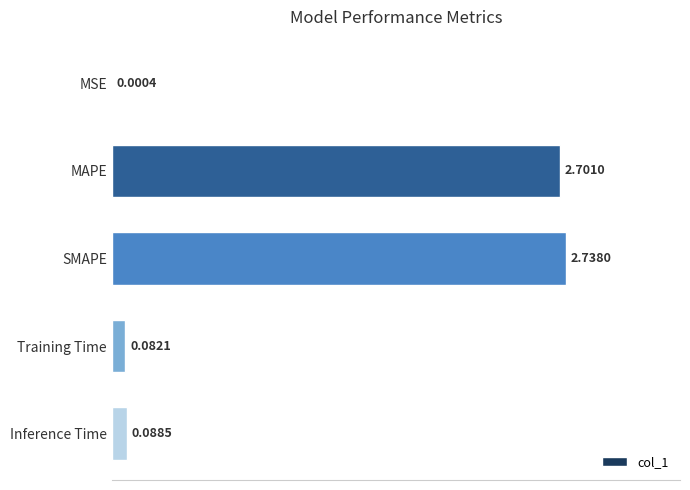

At which category does the chart reach its peak across all series?

SMAPE